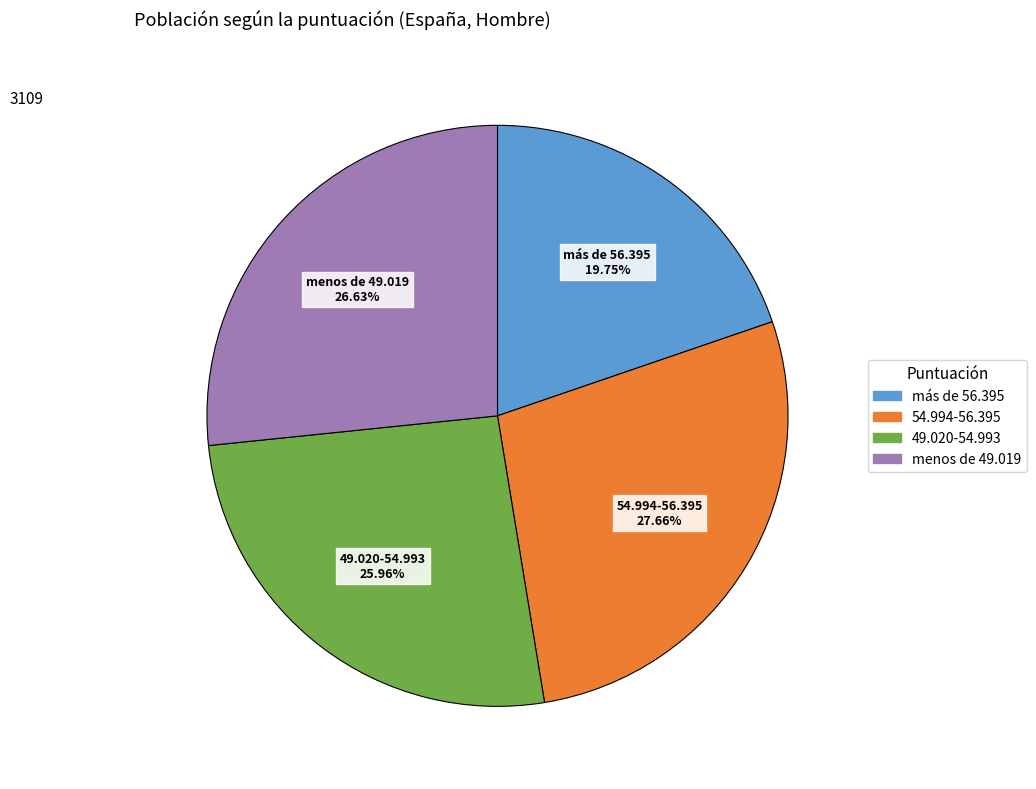

Is there a majority slice in this chart?

No